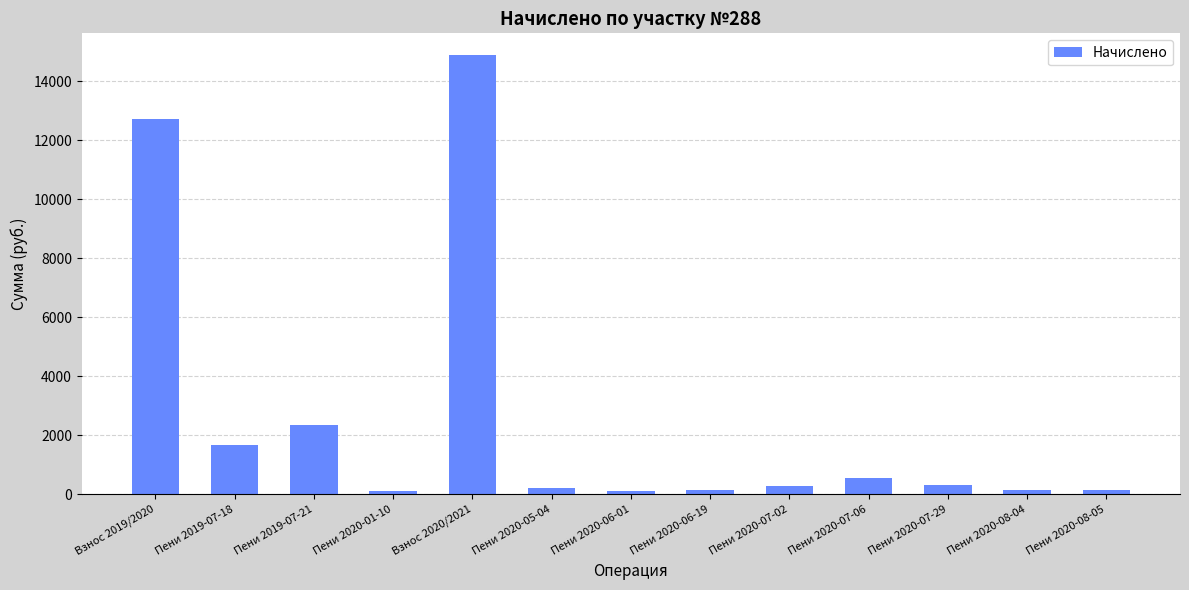

Is it true that the value at Взнос 2019/2020 is 12732.1?

True